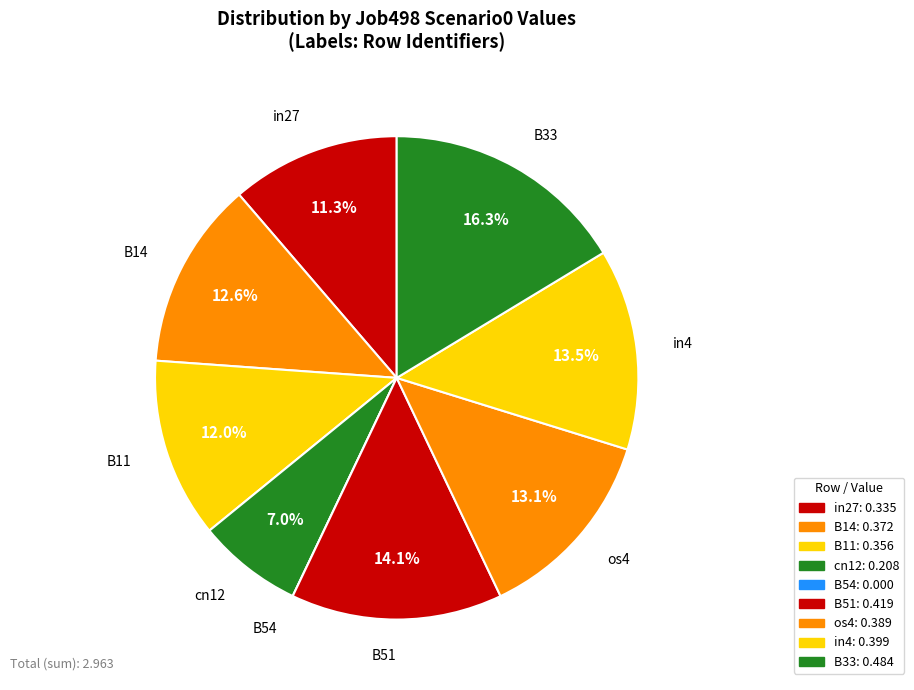

To the nearest percent, what is the combined percentage of cn12 and in27?

18%